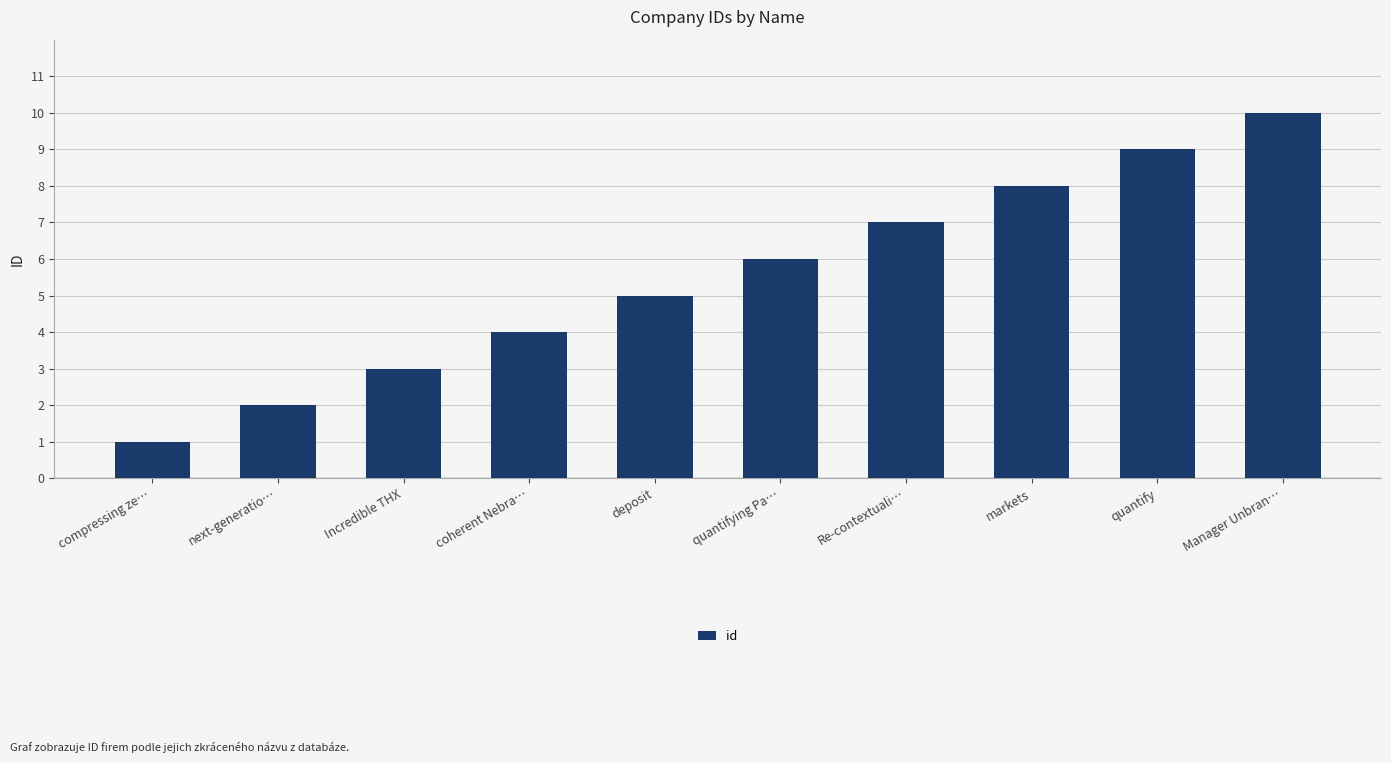

Count the values in the range 3 to 8.

6